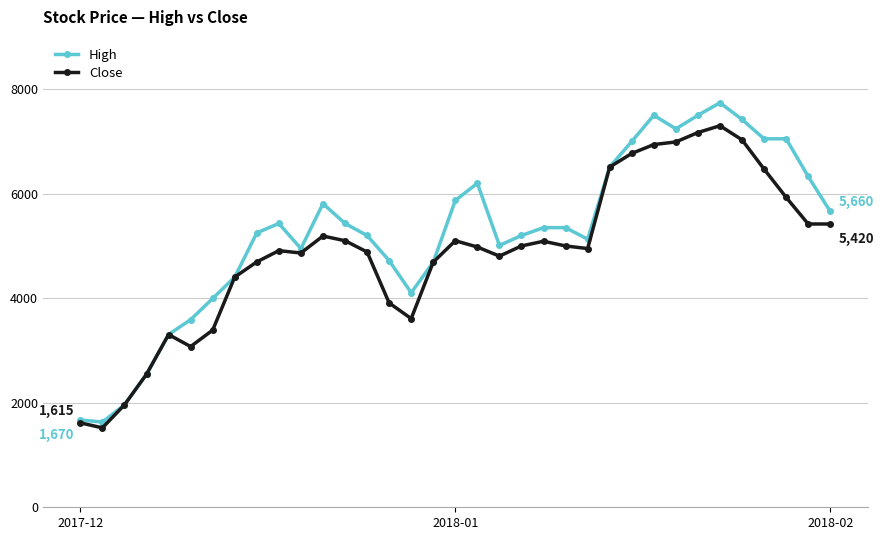

Which series has the largest range (max minus min)?

High